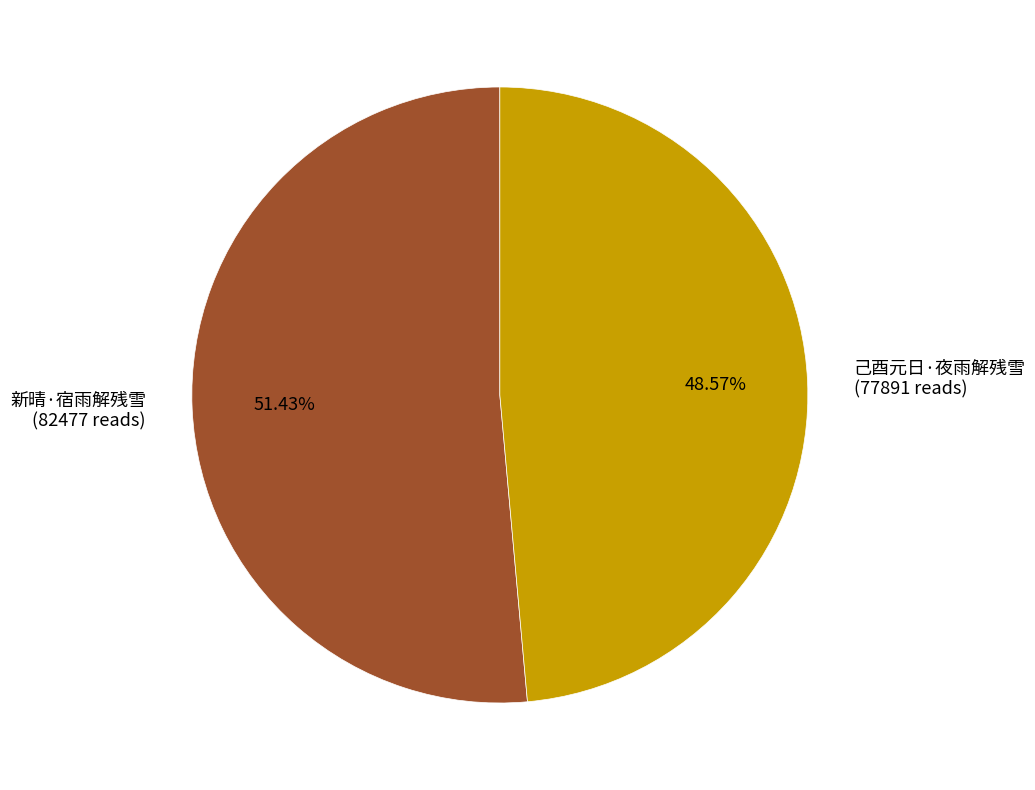

What is the total percentage of 己酉元日·夜雨解残雪 and 新晴·宿雨解残雪?

100.0%